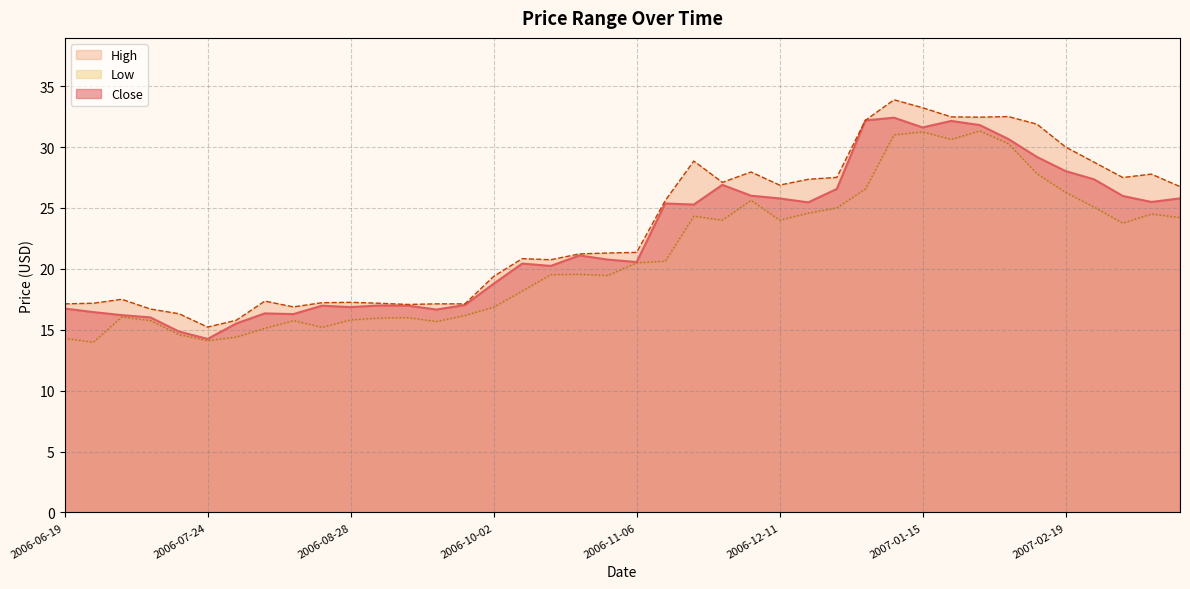

What is the difference between the maximum and minimum values in the Low series?

17.4